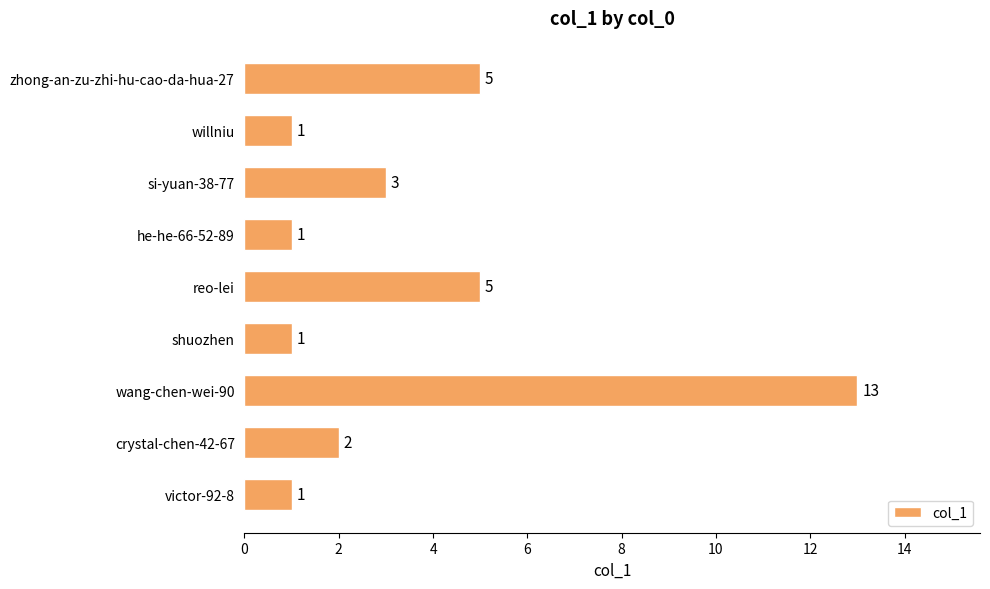

Reading bottom to top, what are all the values shown in this chart?

victor-92-8=1	crystal-chen-42-67=2	wang-chen-wei-90=13	shuozhen=1	reo-lei=5	he-he-66-52-89=1	si-yuan-38-77=3	willniu=1	zhong-an-zu-zhi-hu-cao-da-hua-27=5